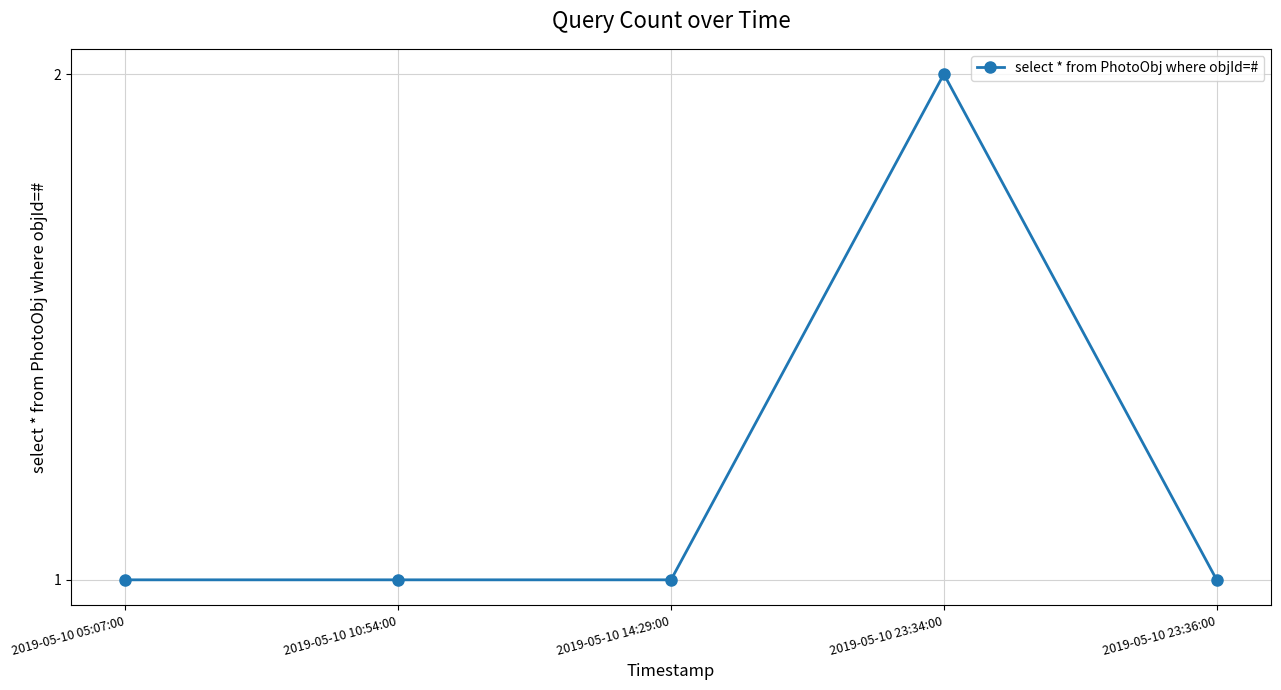

True or false: the data shows 0 at 2019-05-10 05:07:00.

False